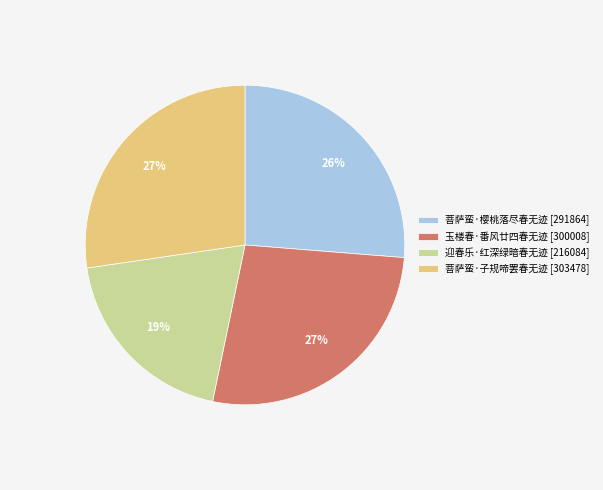

To the nearest percent, what is the difference between the largest and smallest slice percentages?

8%